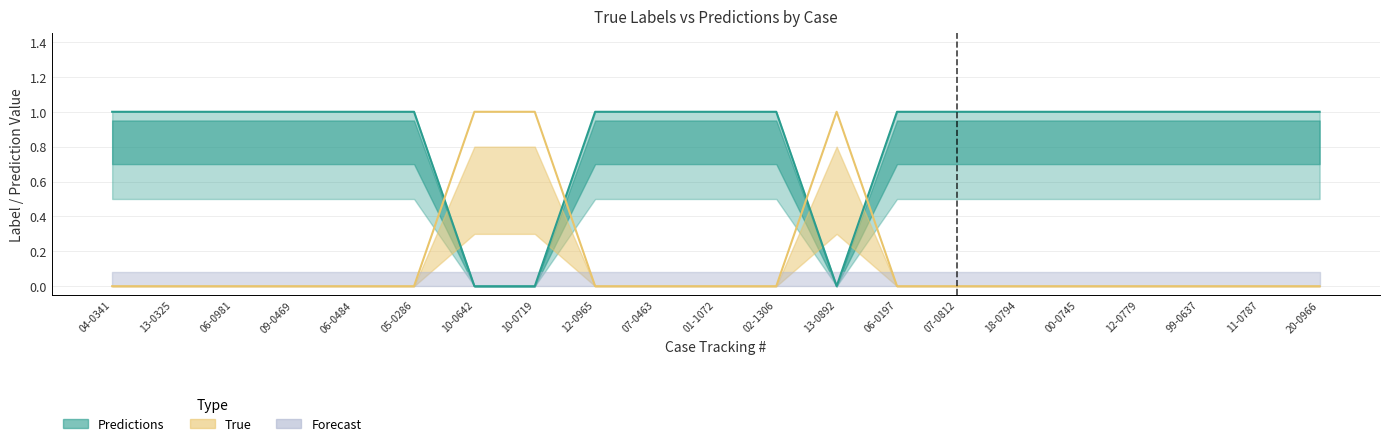

What is the difference between the second highest and minimum values in the True series?

1